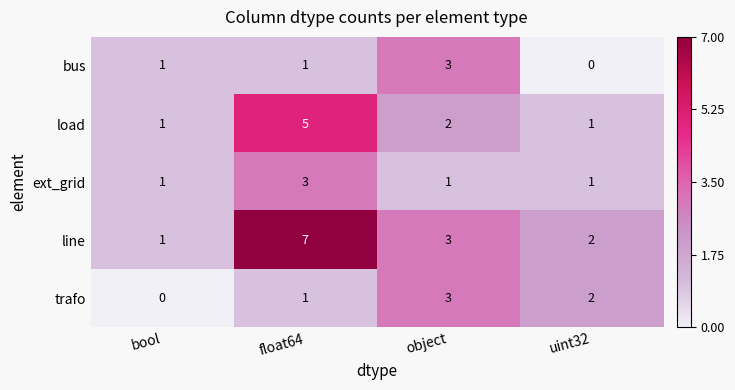

Which series has the widest spread of values?

line